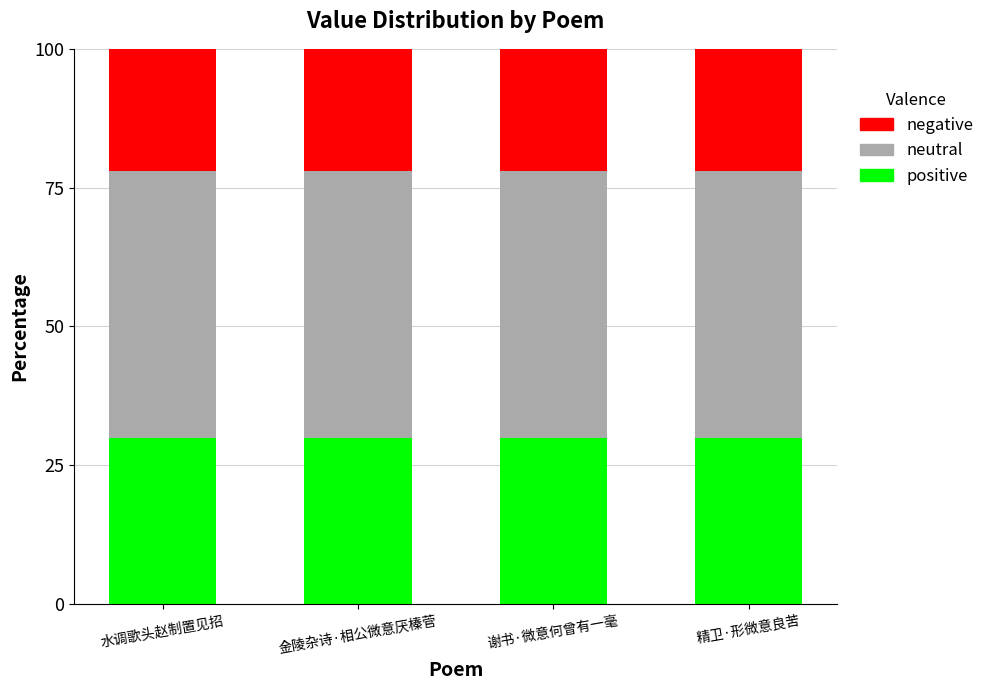

How many bars are there in total?

4